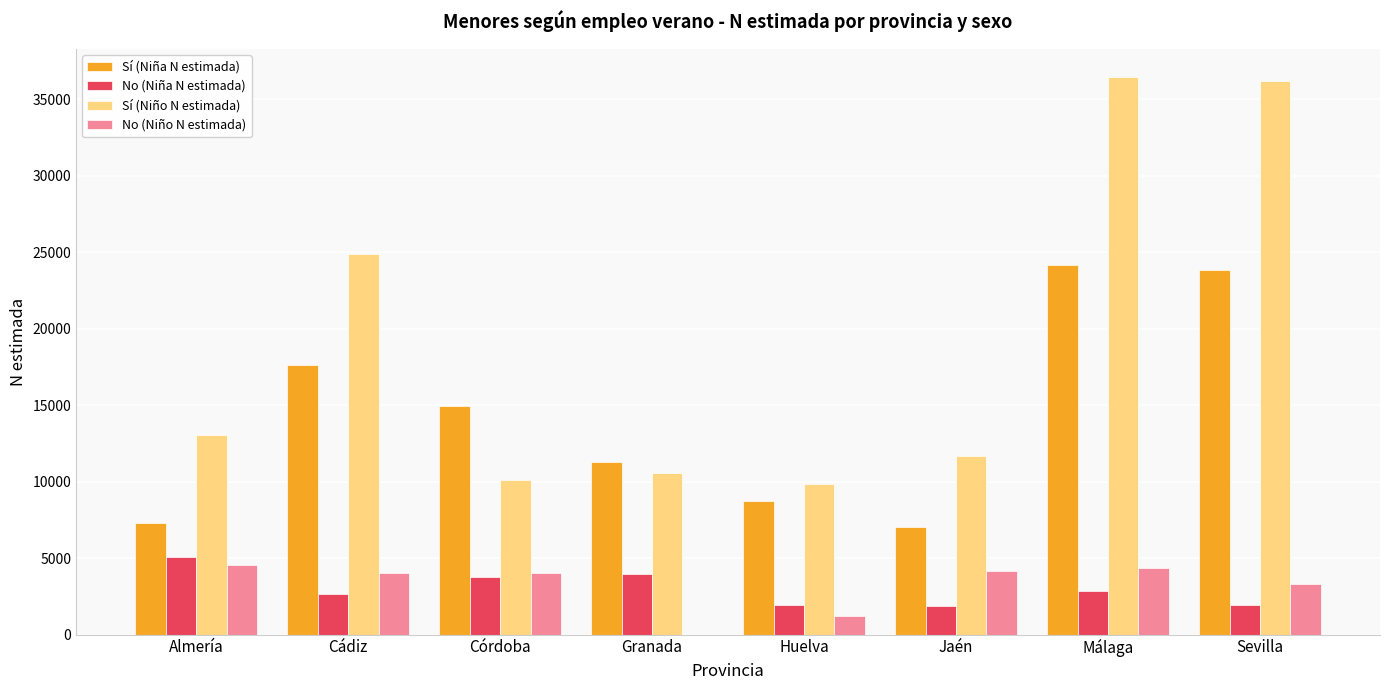

What value does the No (Niño N estimada) series have at Cádiz?

4009